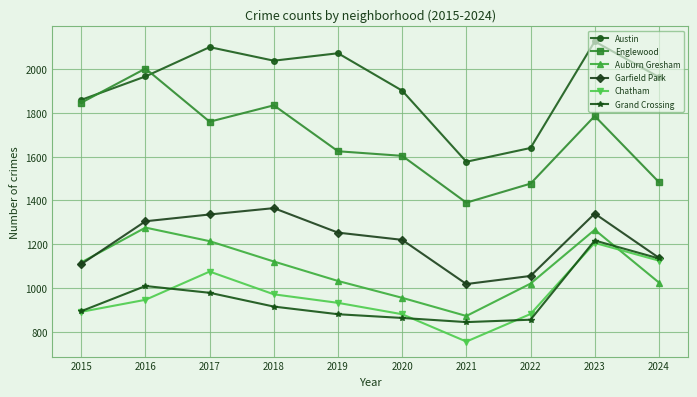

Is the value of Austin at 2018 greater than the value of Chatham at 2018?

Yes